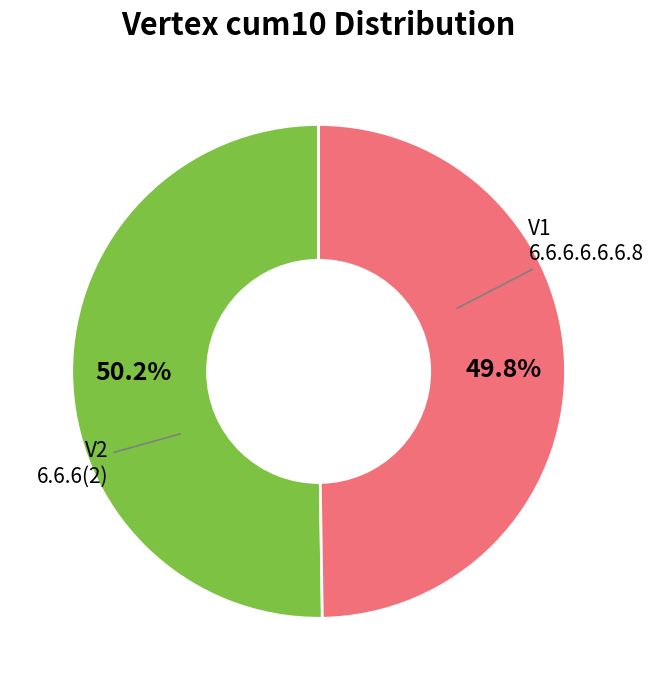

To the nearest percent, what is the average slice percentage?

50%